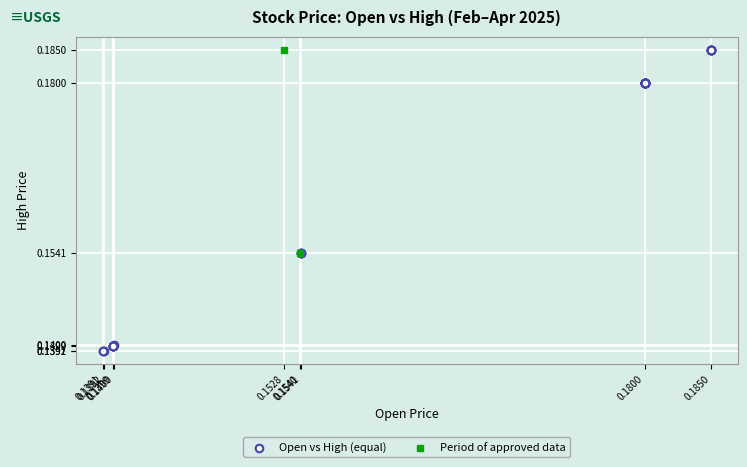

What are all the series names shown in the legend?

Open vs High (equal), Period of approved data